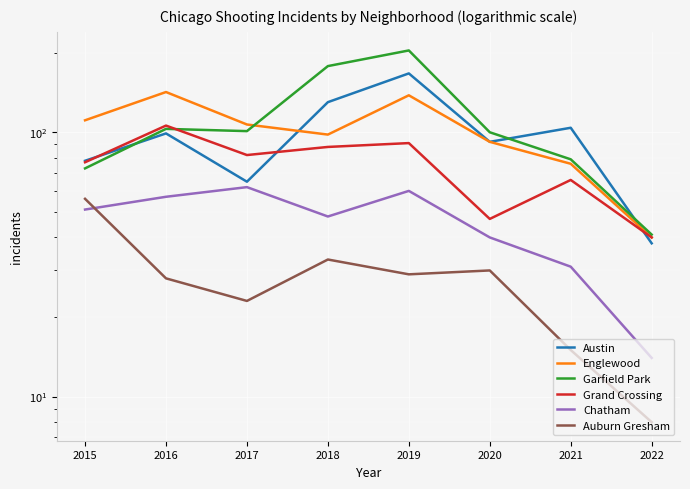

Where does the Garfield Park series first go above 101?

2016